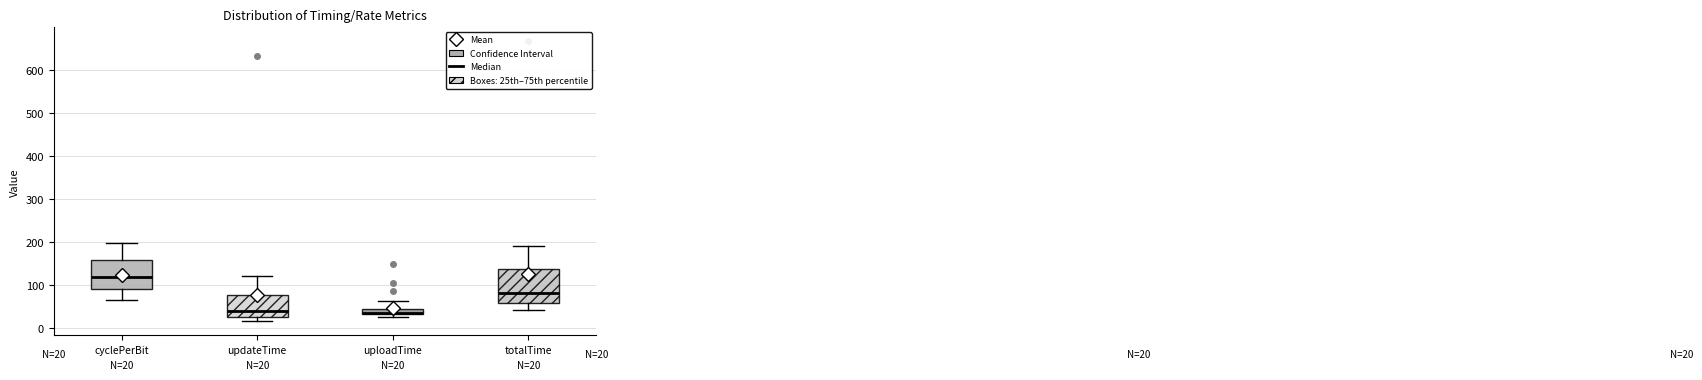

Which box is the tallest, from its lower edge to its upper edge?

totalTime